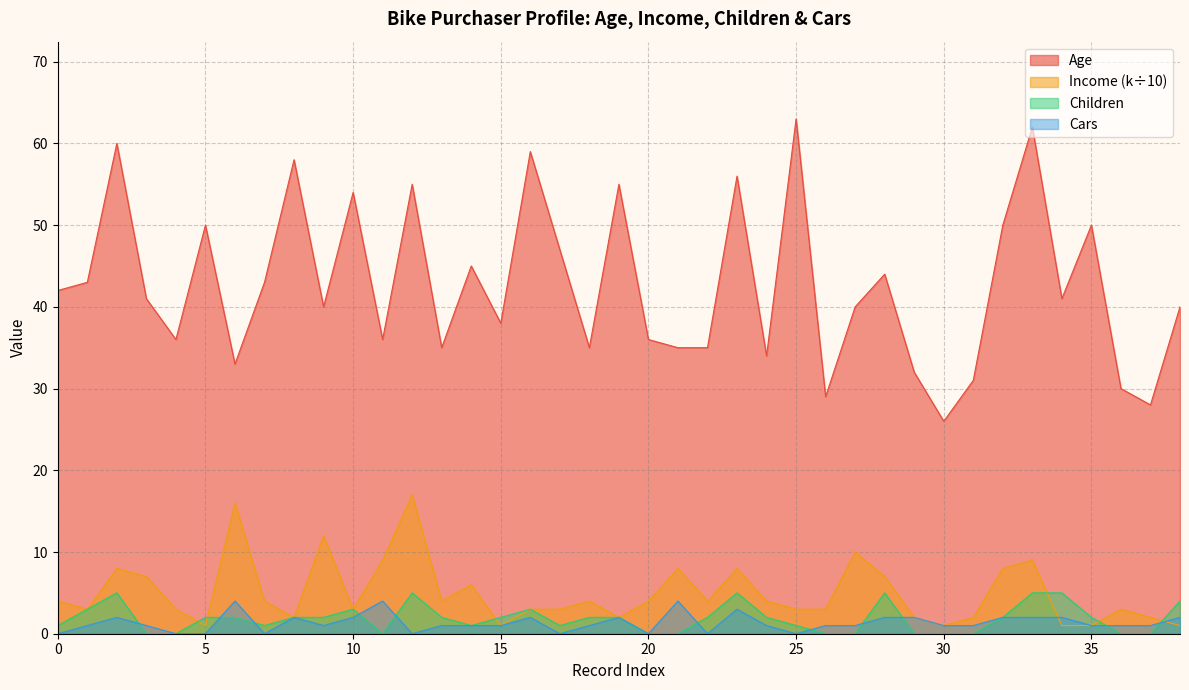

Which series has the largest total across all categories?

Age